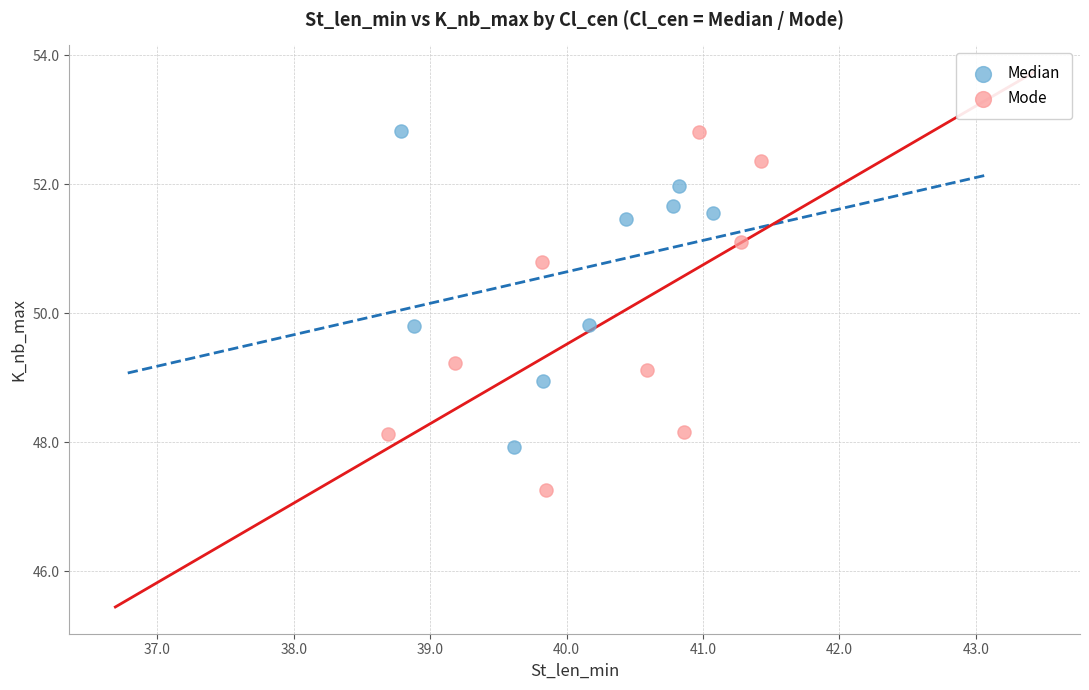

What are all the series names shown in the legend?

Median, Mode